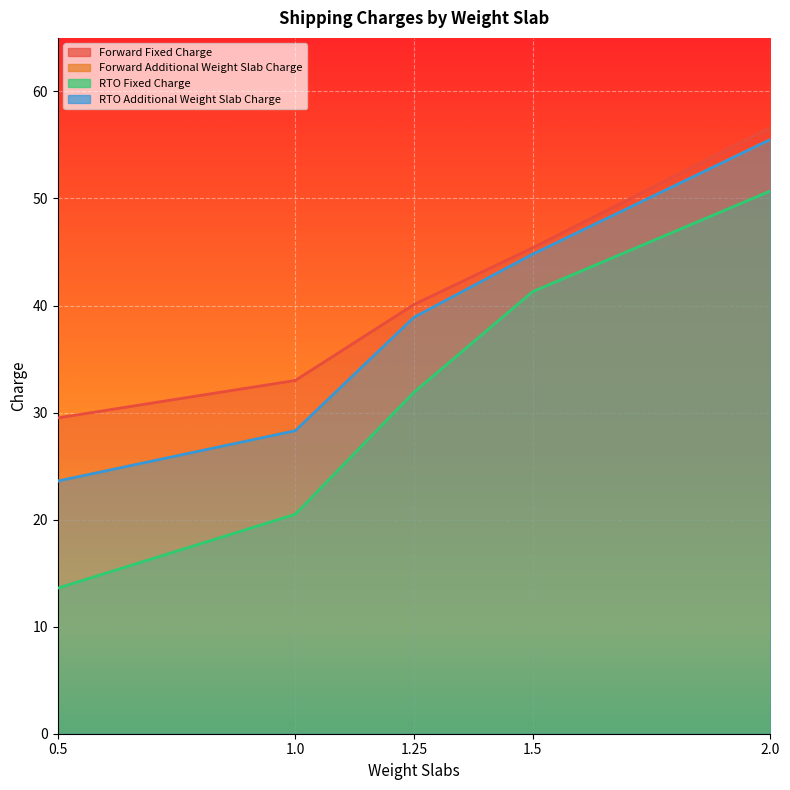

The value of RTO Fixed Charge at 2.0 is 50.7. True or false?

True